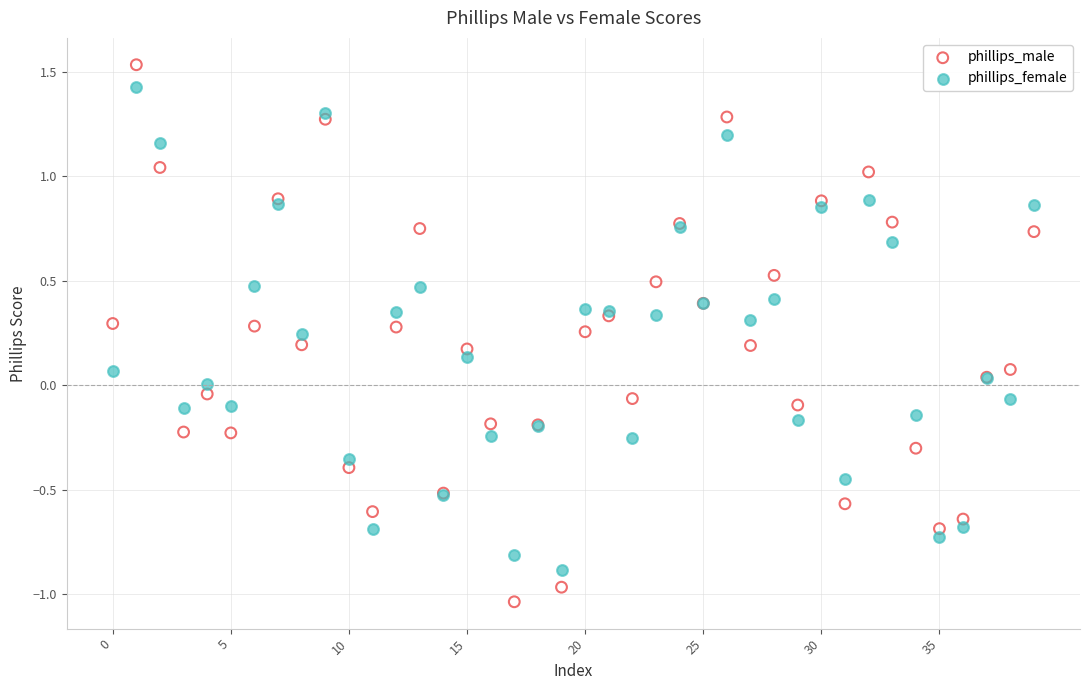

Which series reaches the minimum Y coordinate?

phillips_male